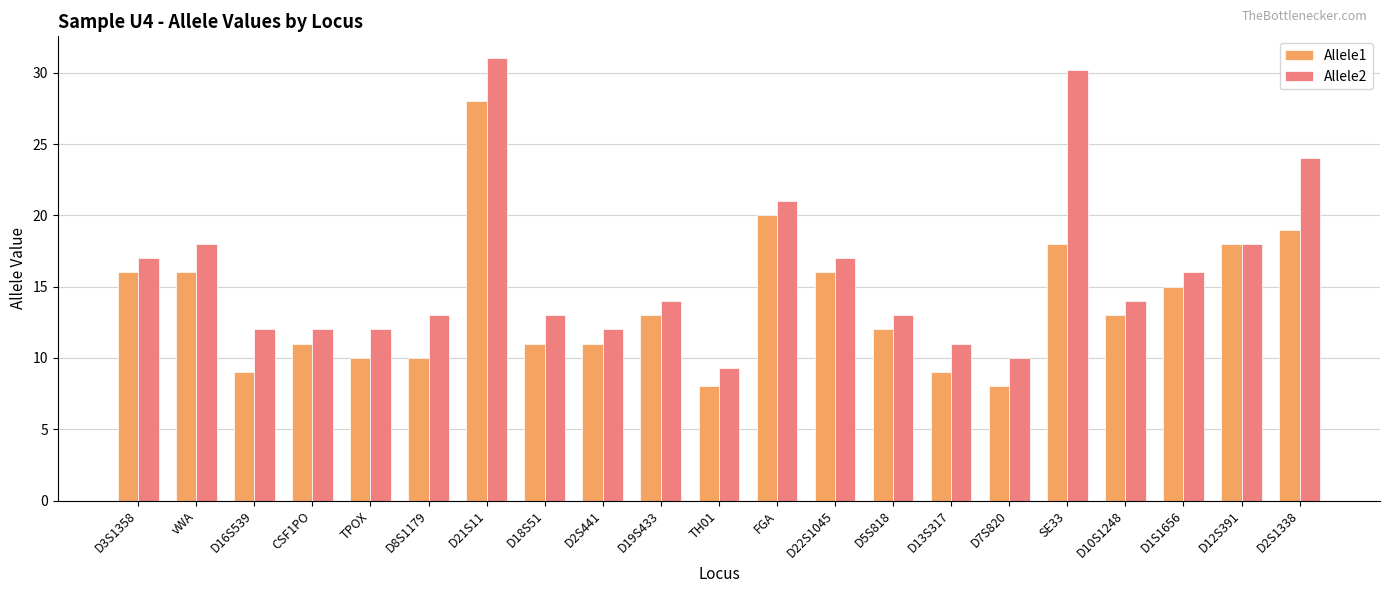

What is the total value across all series at D18S51?

24.0